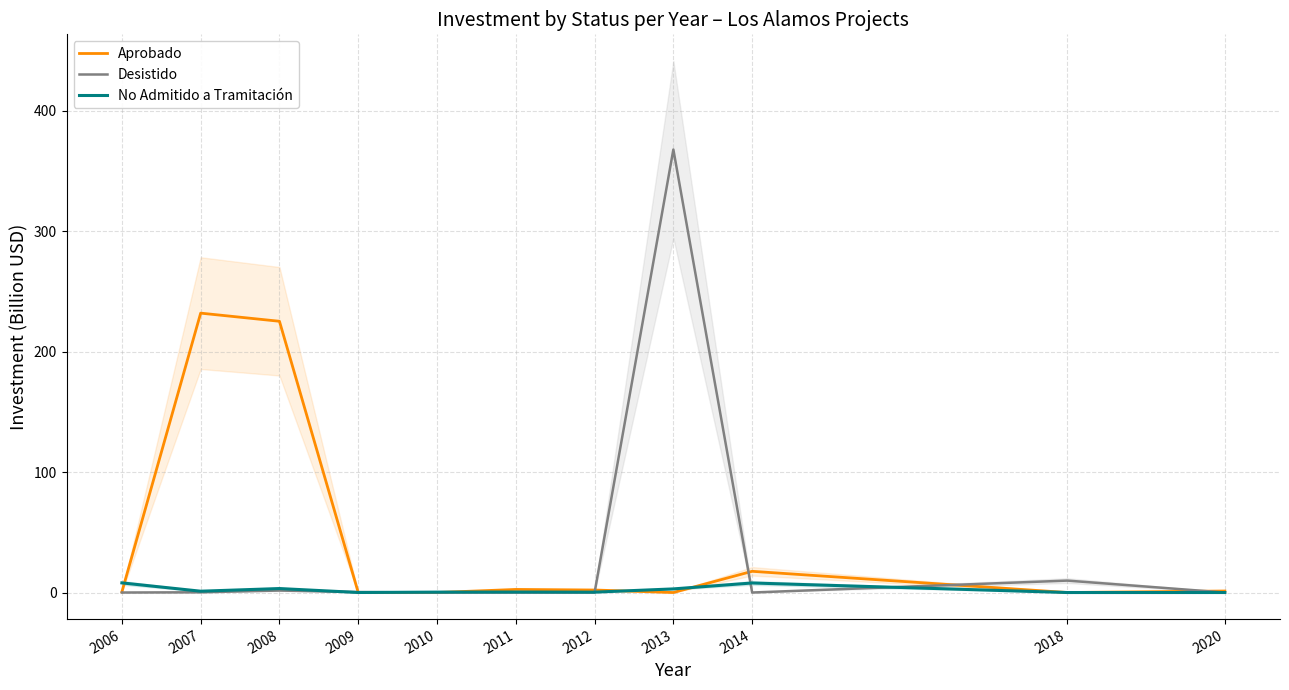

What is the sum of all Aprobado values?

481.4